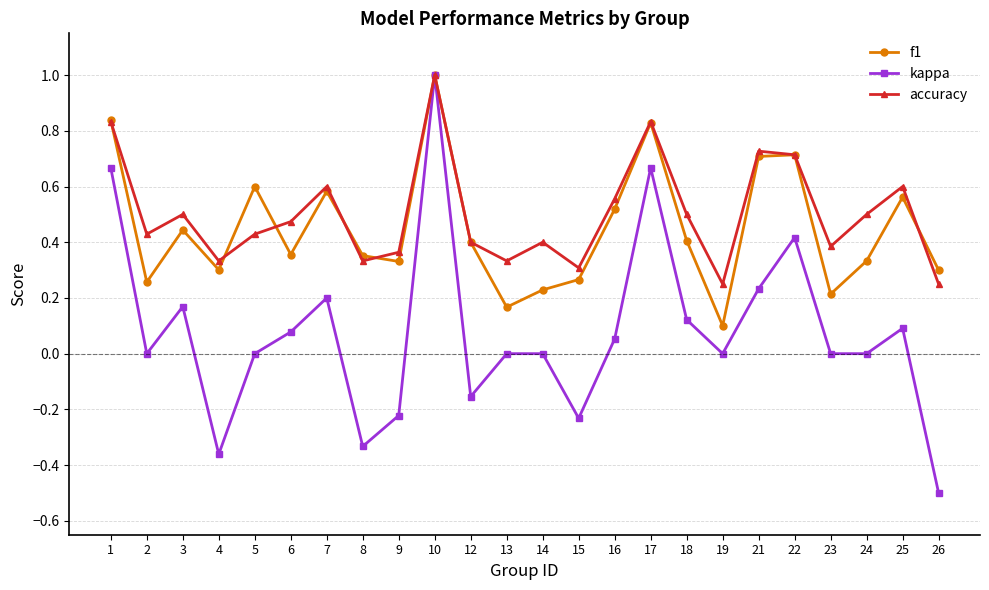

The kappa series shows -0.5 at 23. True or false?

False